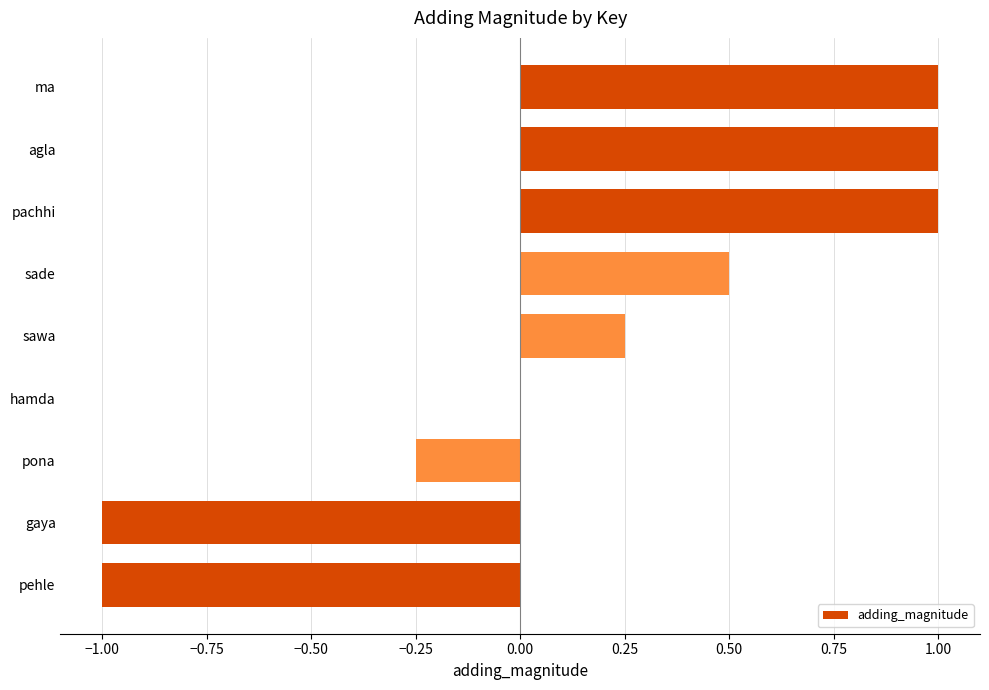

What is the ratio of the value at ma to the value at agla?

1.0